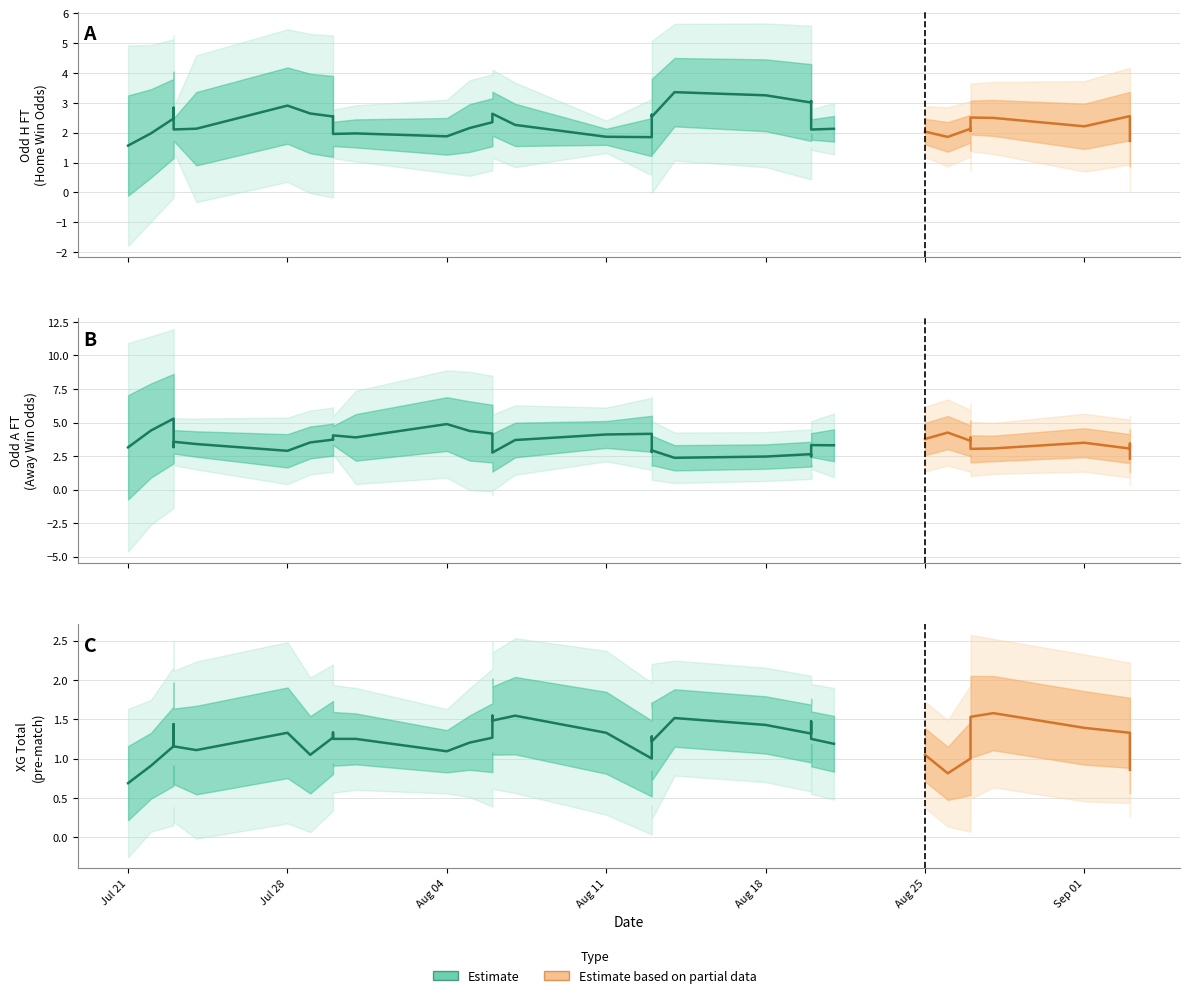

How many values in the XG_Total_Pre series exceed 1?

19